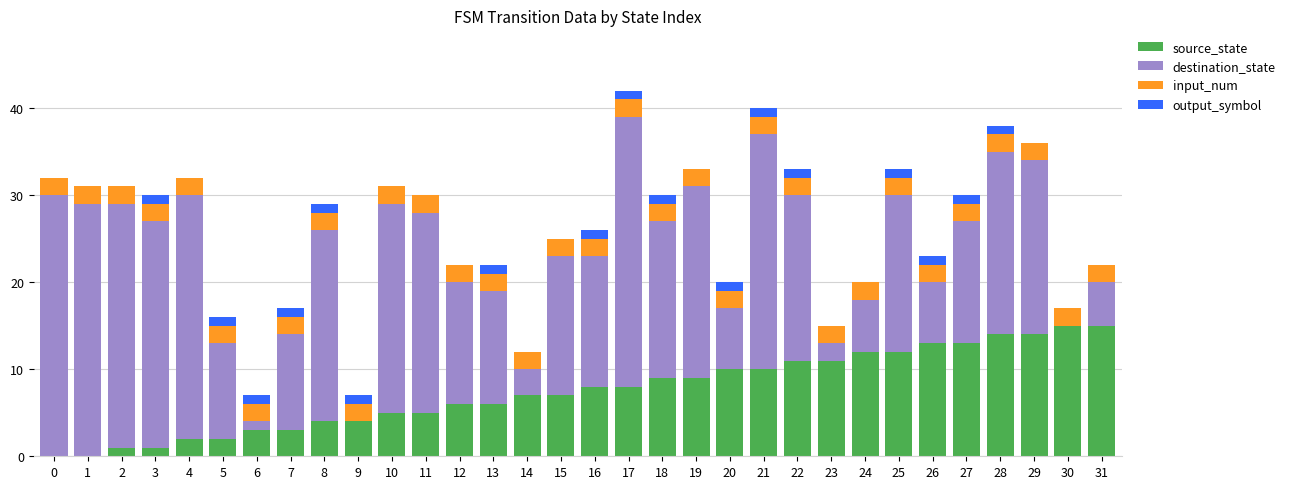

Is it true that source_state equals 3 at 6?

True